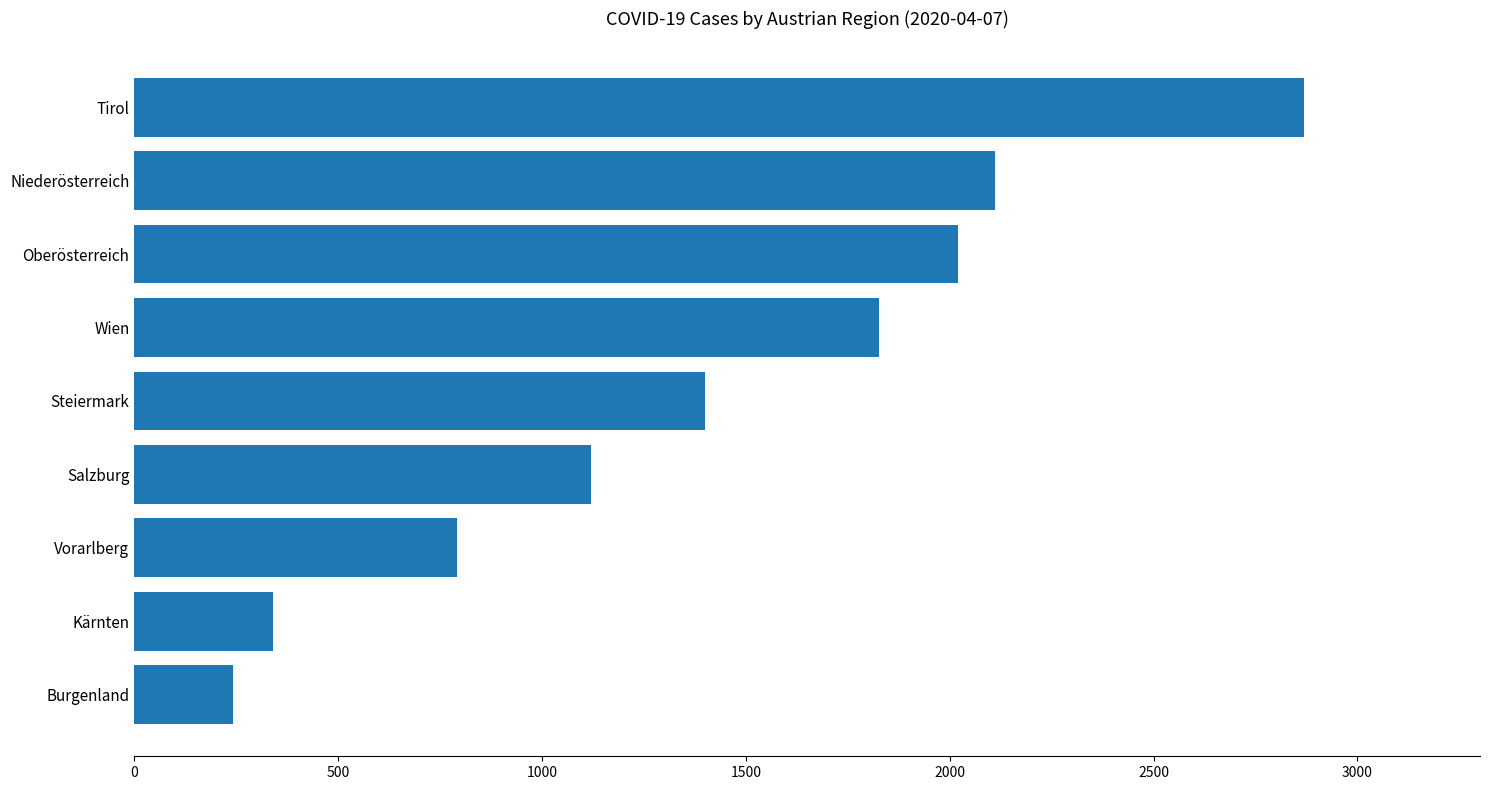

At which label is the value closest to 1556?

Steiermark